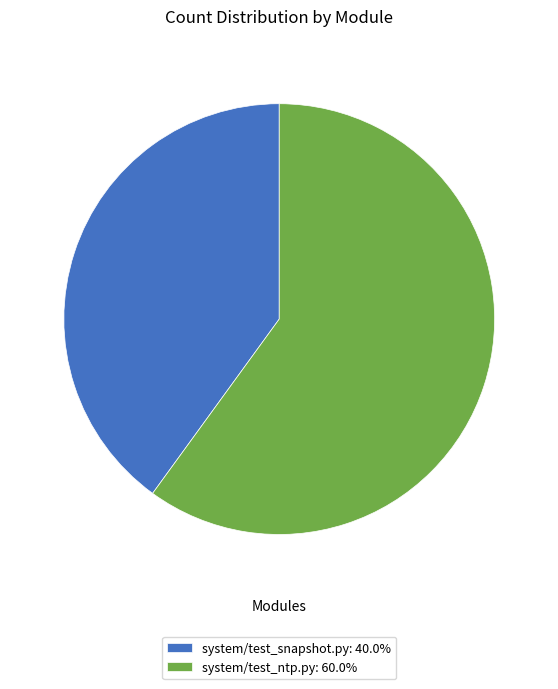

Rank the categories by value from highest to lowest.

system/test_ntp.py, system/test_snapshot.py